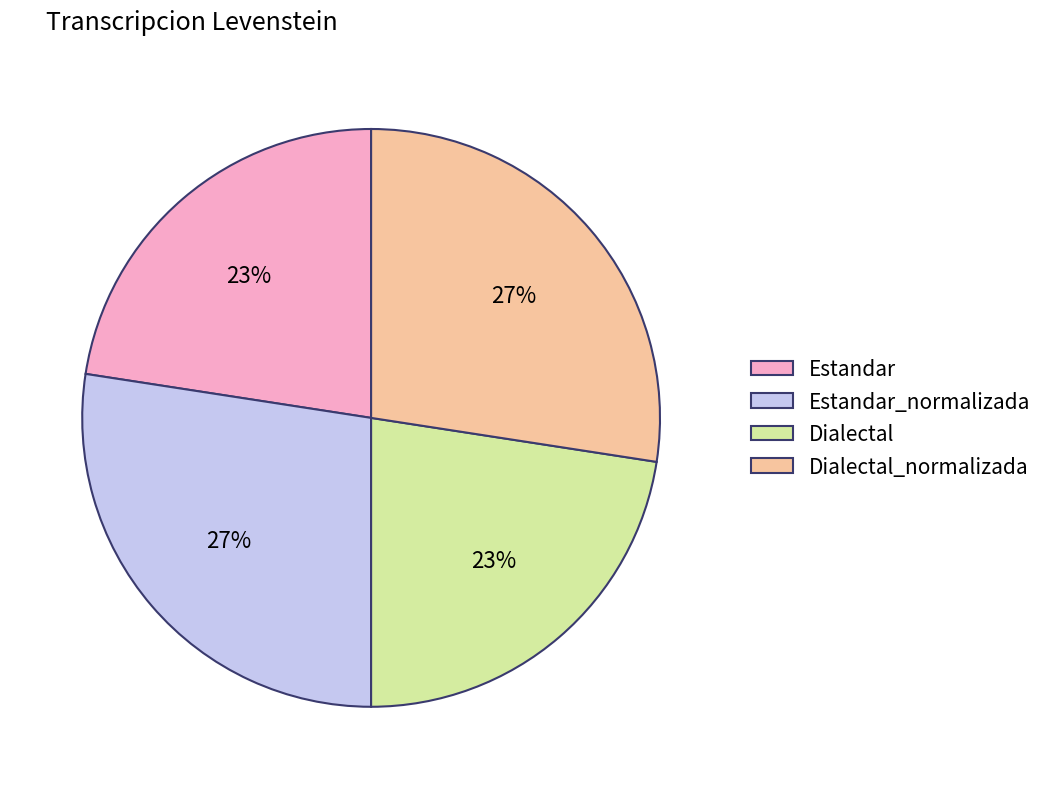

Between Dialectal_normalizada and Estandar, which is larger?

Dialectal_normalizada